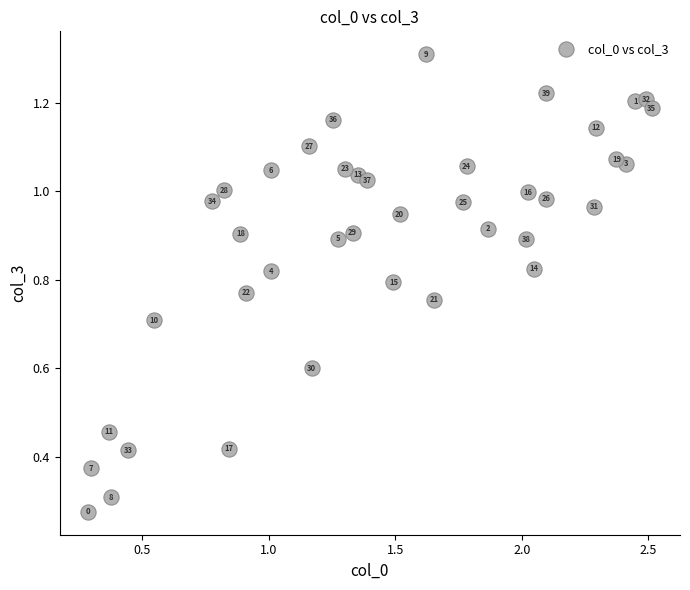

What is the range of X values (max minus min)?

2.2